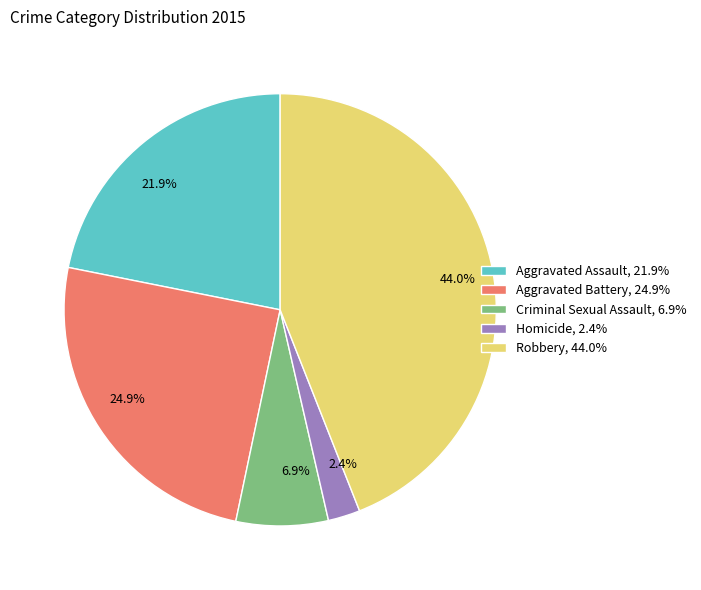

Rank the categories by value from highest to lowest.

44.0%, 24.9%, 21.9%, 6.9%, 2.4%